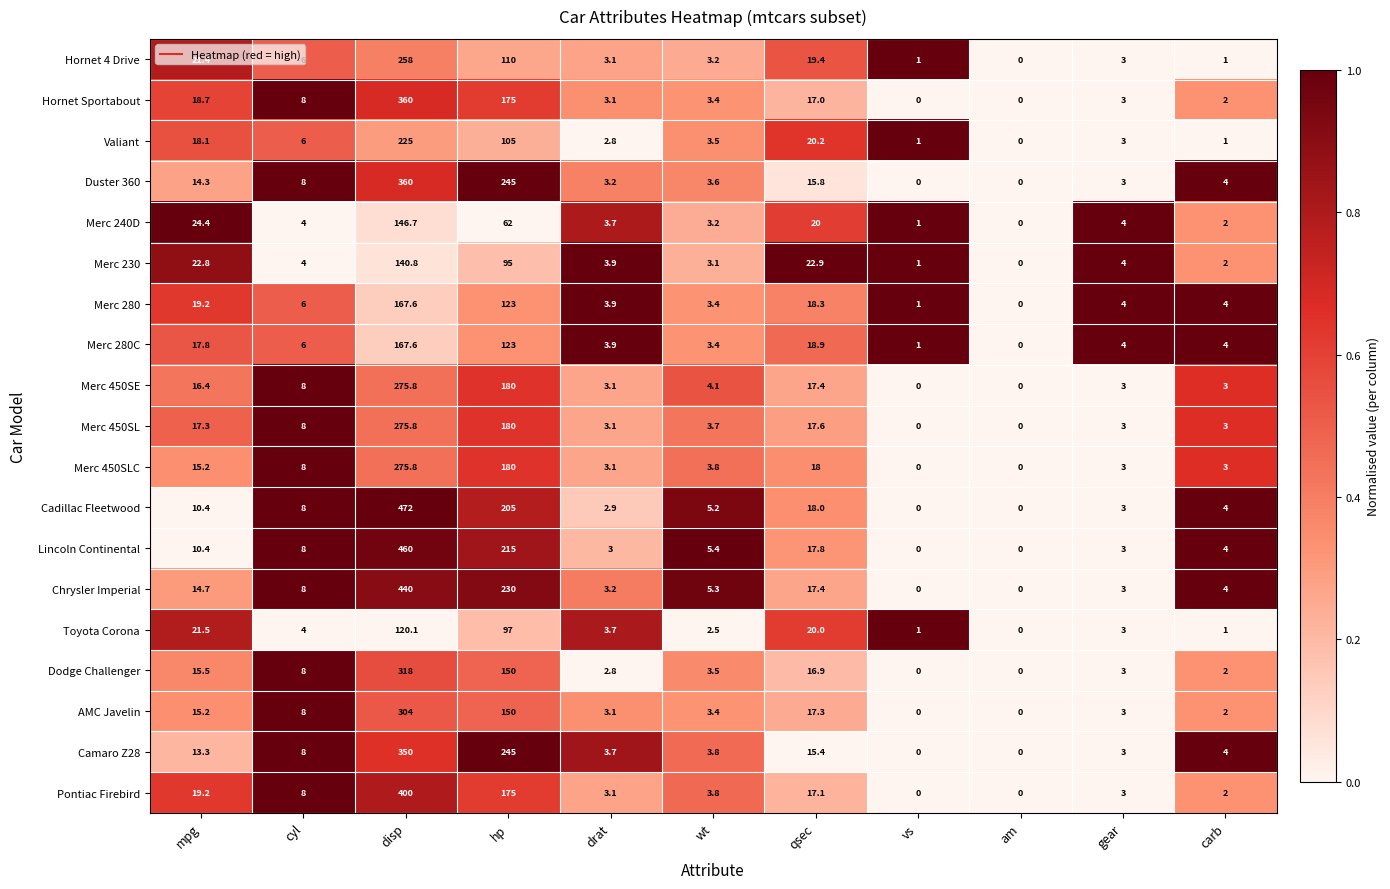

What is the total value across all series at drat?

62.4